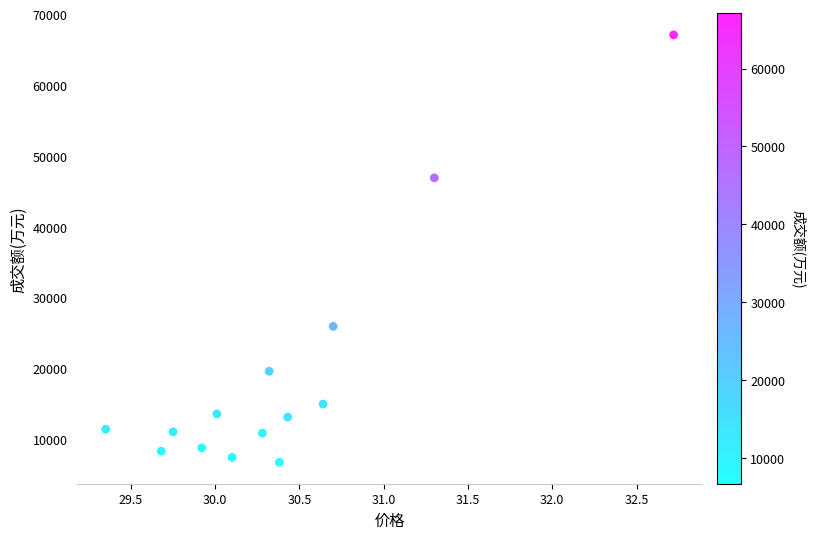

What Y value in the scatter plot is closest to 36896?

46877